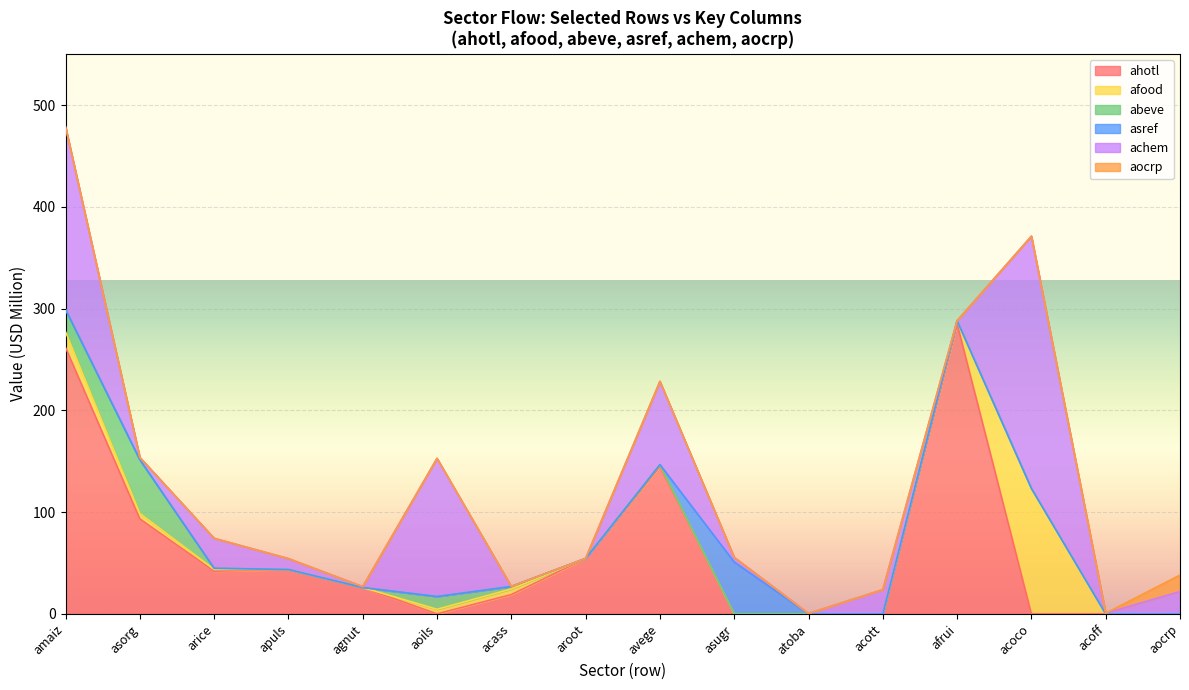

Is it true that aocrp equals 0.0 at afrui?

True